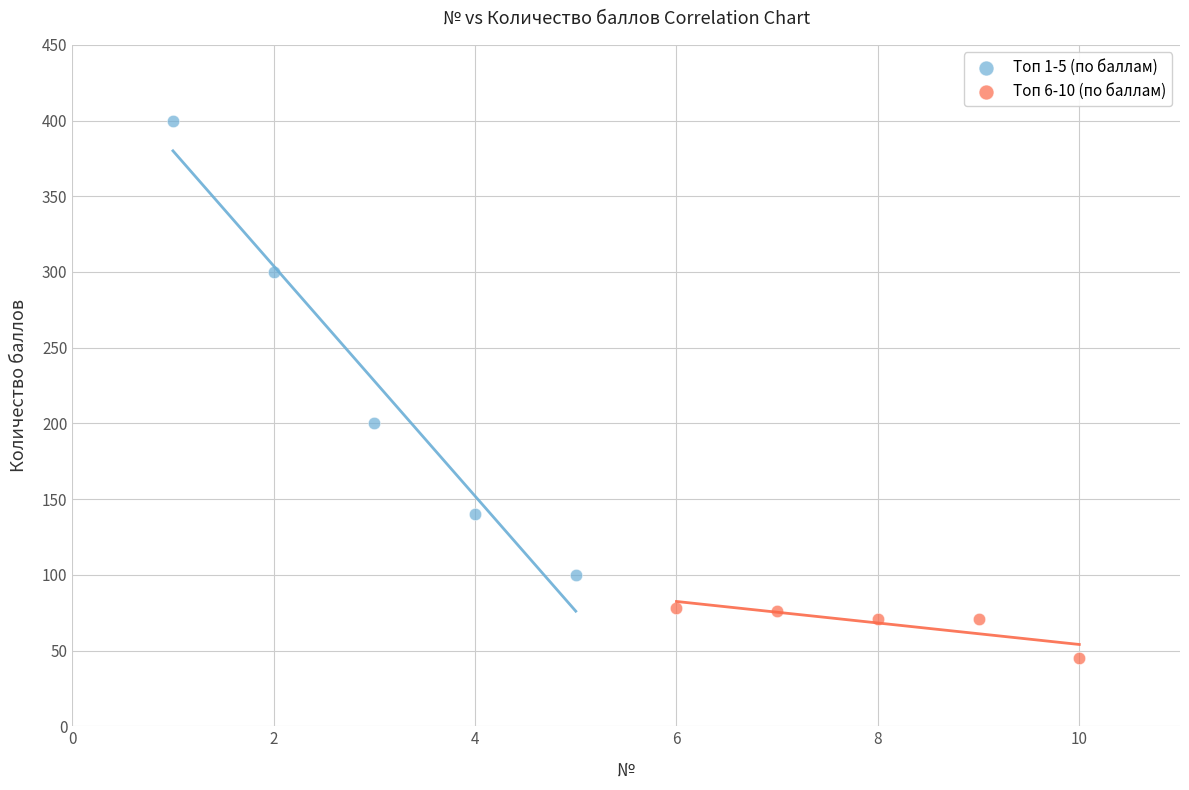

Which series contains the lowest Y value?

Топ 6-10 (по баллам)